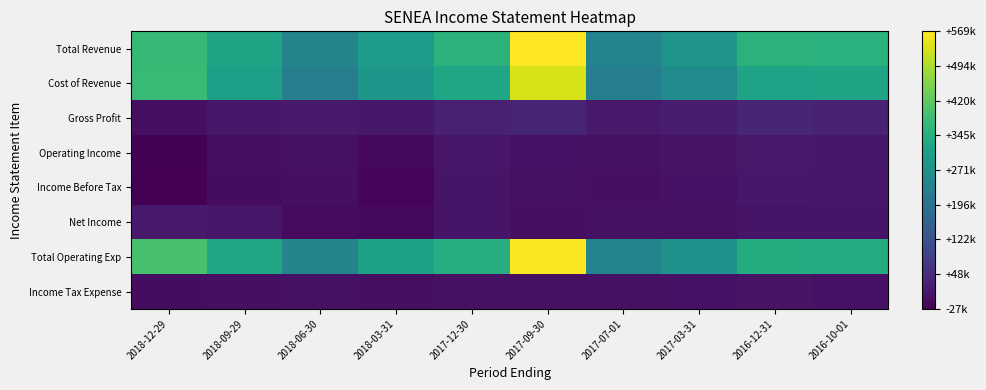

At how many categories does at least one series exceed 188112?

10